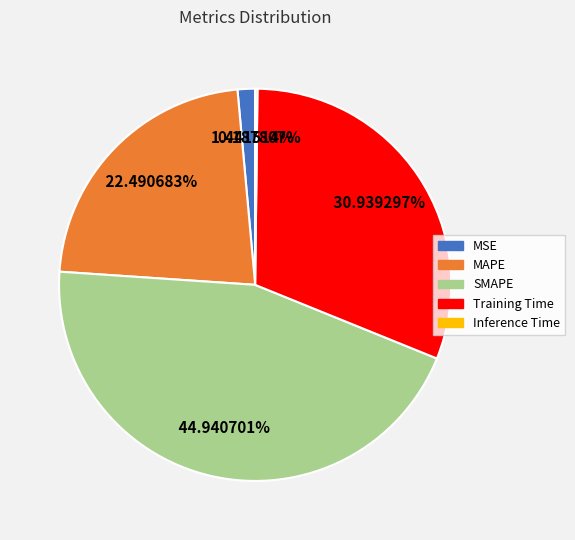

Which slice is the largest?

SMAPE